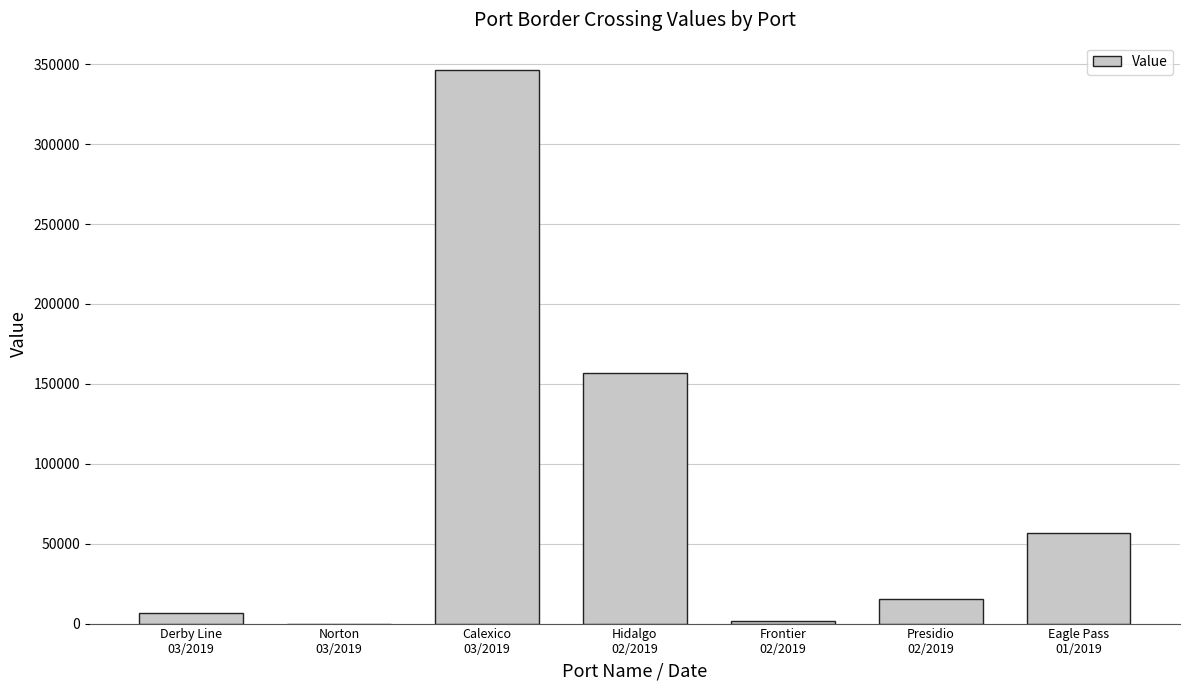

What is the change in value from Derby Line
03/2019 to Eagle Pass
01/2019?

+50327